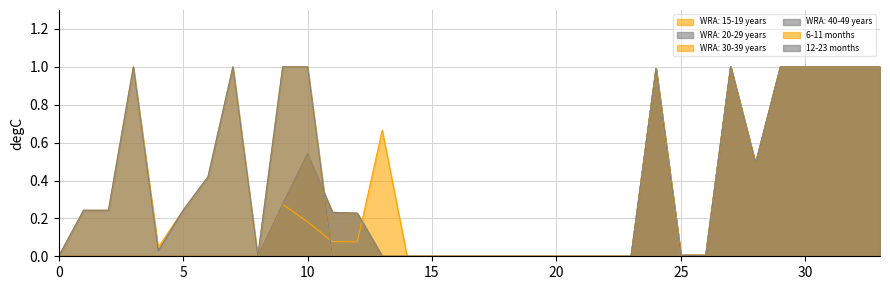

How many values in WRA: 15-19 years are above zero?

15